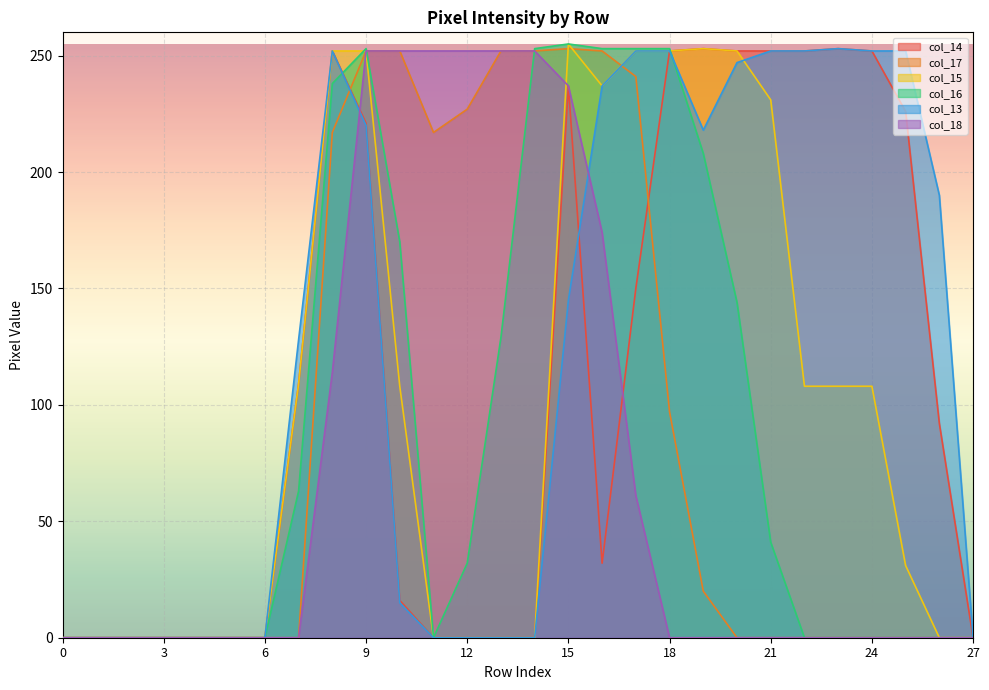

True or false: col_13 and col_14 intersect in this chart.

True